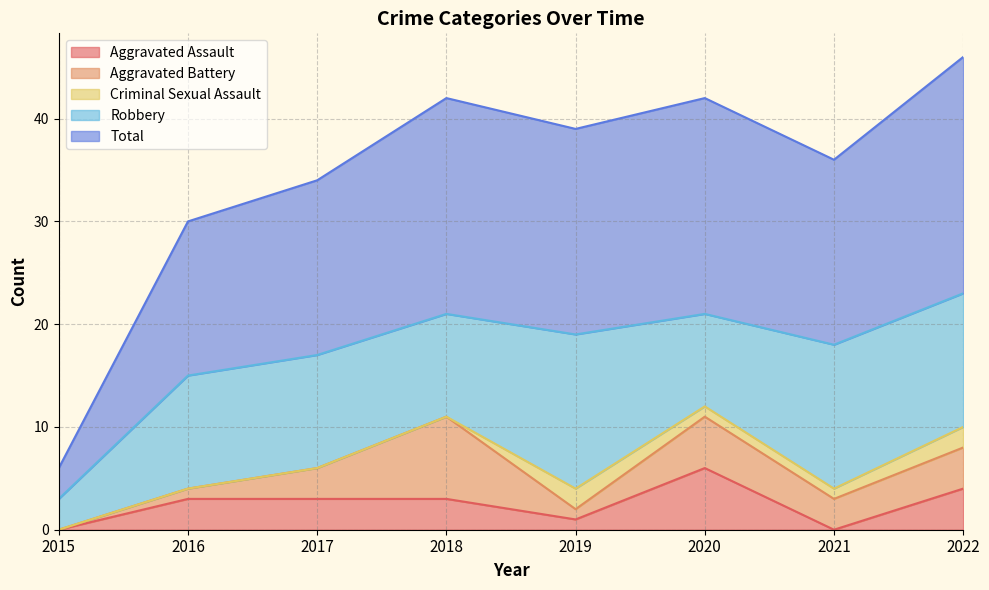

Count the number of categories in the chart.

8